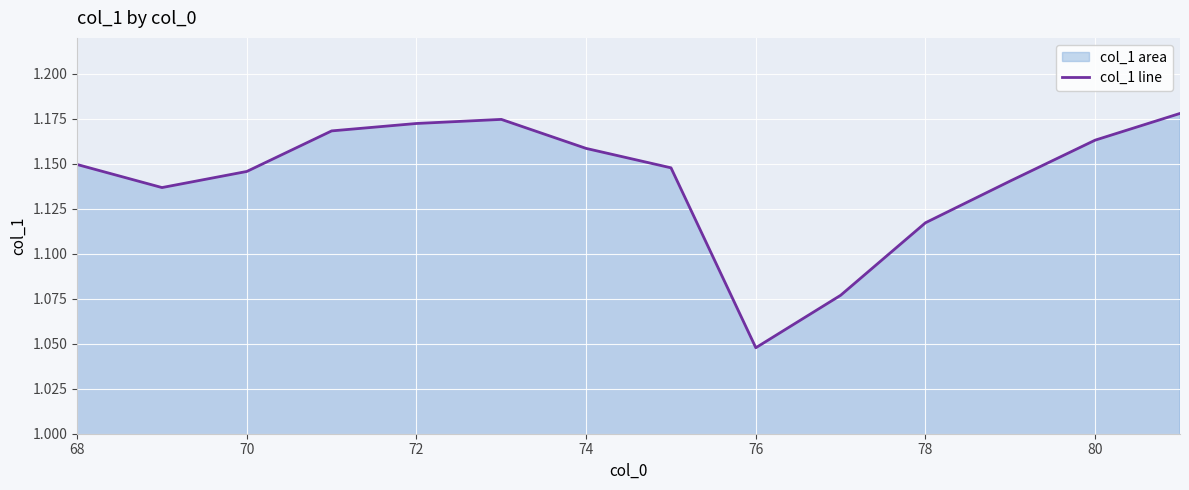

At which label is the value closest to 1?

76